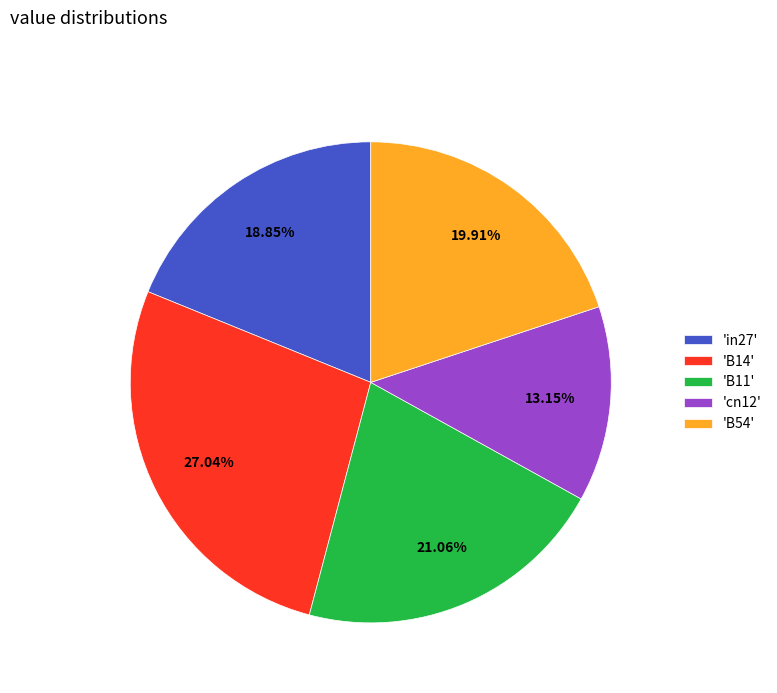

How many slices are in this pie chart?

5